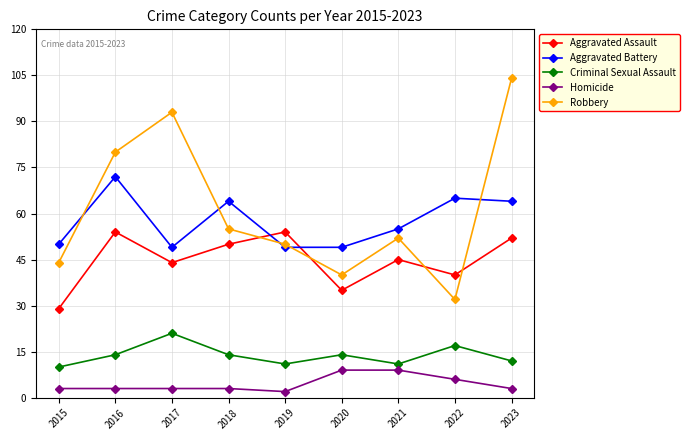

Between 2022 and 2023, which series saw the biggest shift?

Robbery